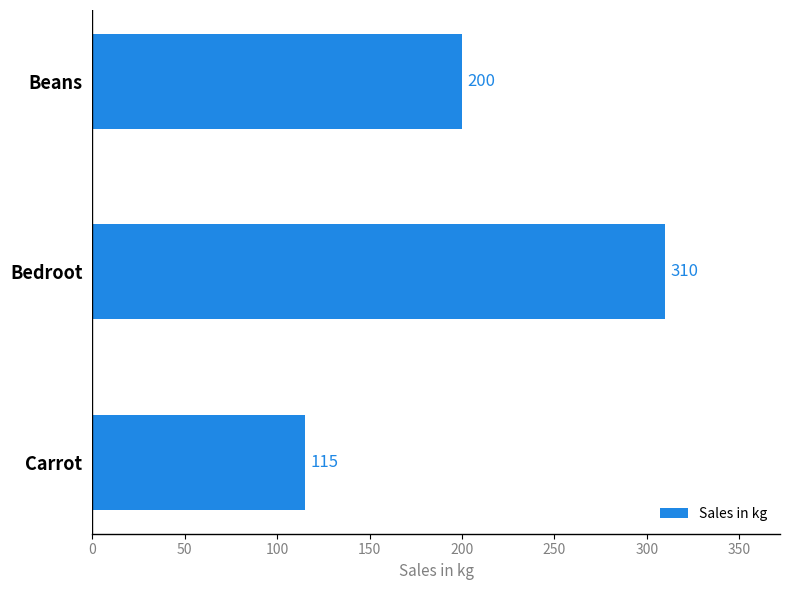

List the labels in order of value, smallest first.

Carrot, Beans, Bedroot